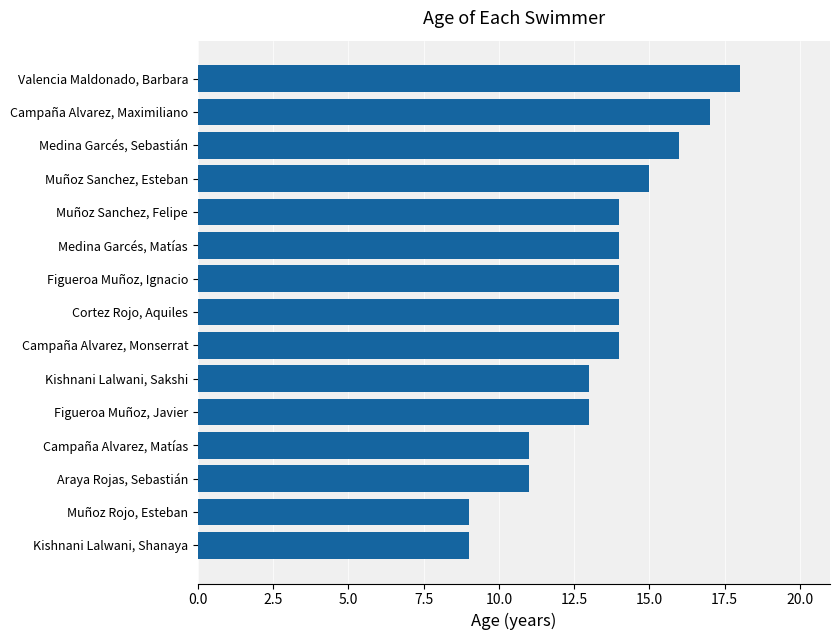

Reading bottom to top, extract all data points from this chart.

9	9	11	11	13	13	14	14	14	14	14	15	16	17	18